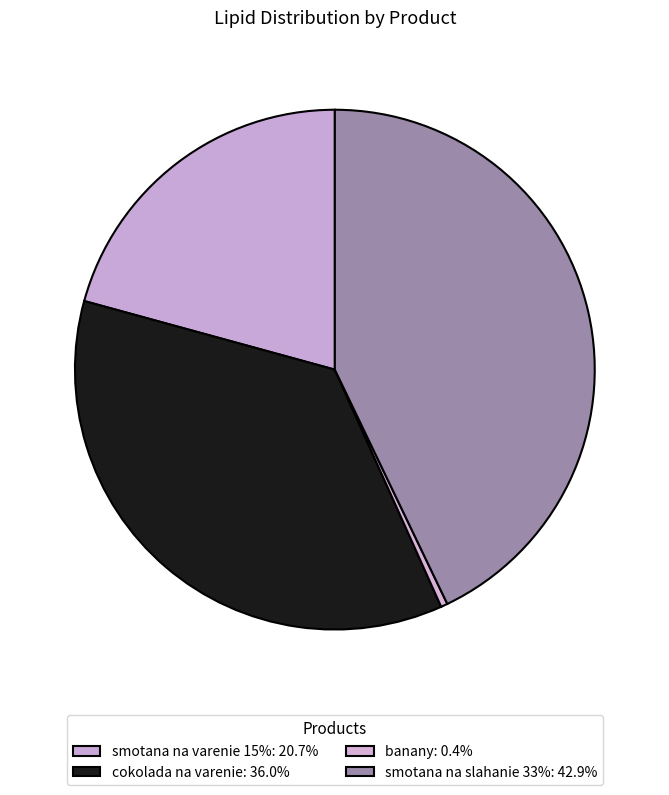

What is the largest slice in the pie chart?

smotana na slahanie 33%